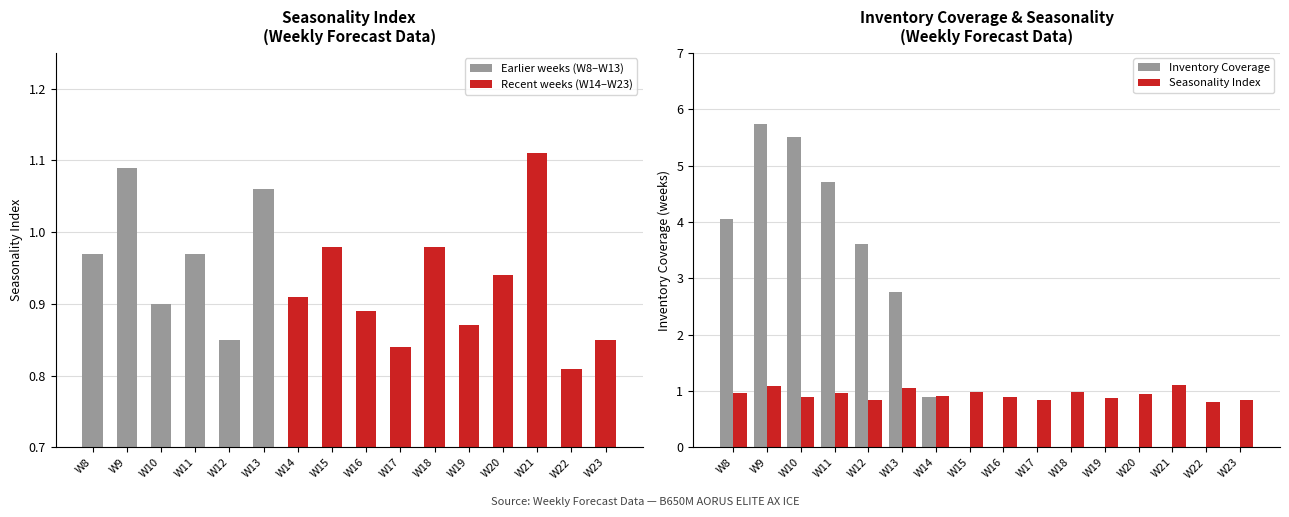

Reading left to right, transcribe all the data shown in this chart.

Inventory Coverage: 4.1	5.7	5.5	4.7	3.6	2.8	0.9	0.0	0.0	0.0	0.0	0.0	0.0	0.0	0.0	0.0
Seasonality Index: 1.0	1.1	0.9	1.0	0.8	1.1	0.9	1.0	0.9	0.8	1.0	0.9	0.9	1.1	0.8	0.8